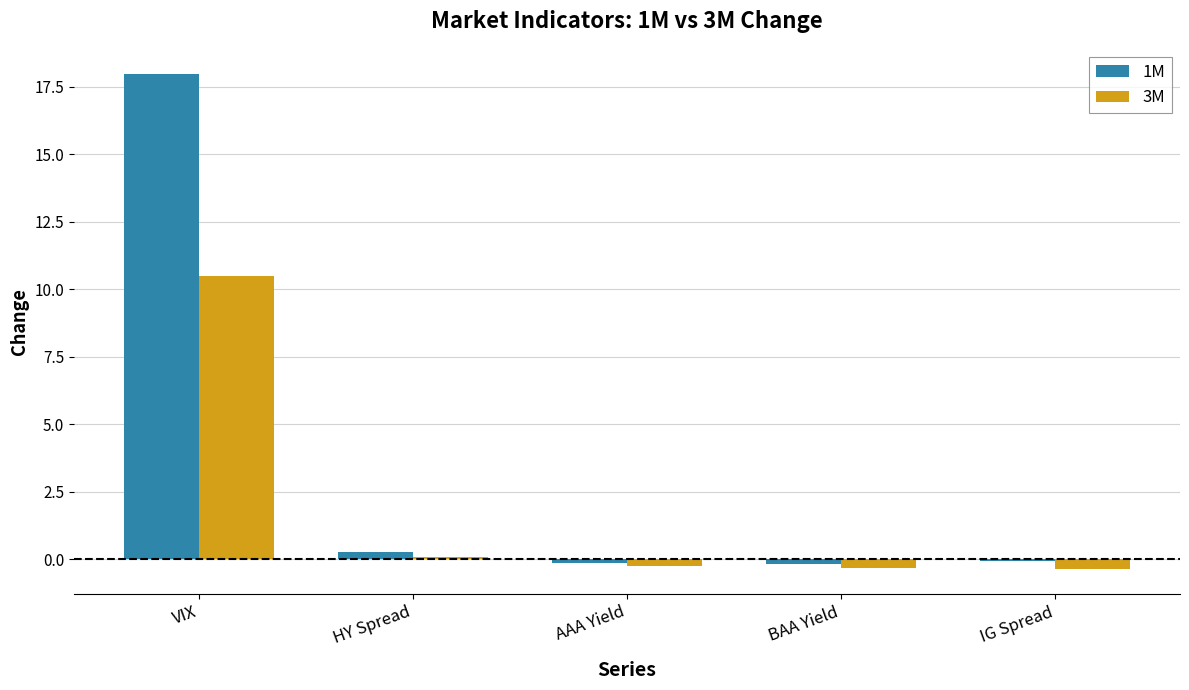

How many series are shown in this chart?

2